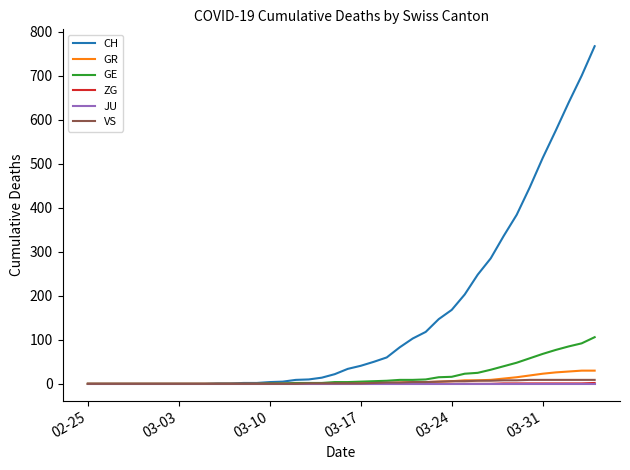

Which series has the largest total across all categories?

CH